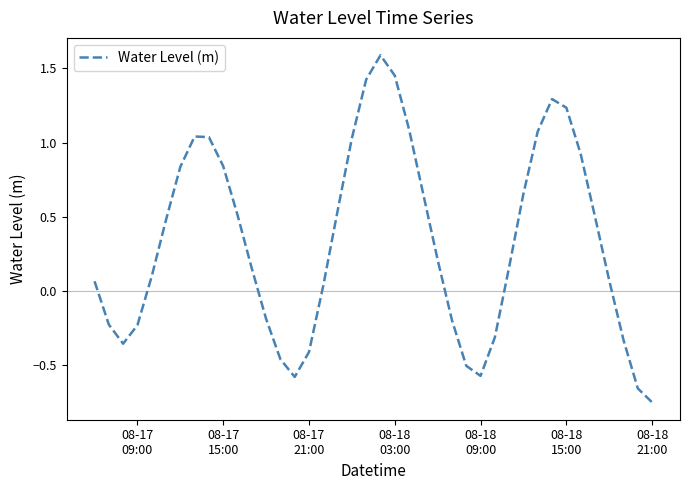

What is the difference between the maximum and minimum values?

2.3